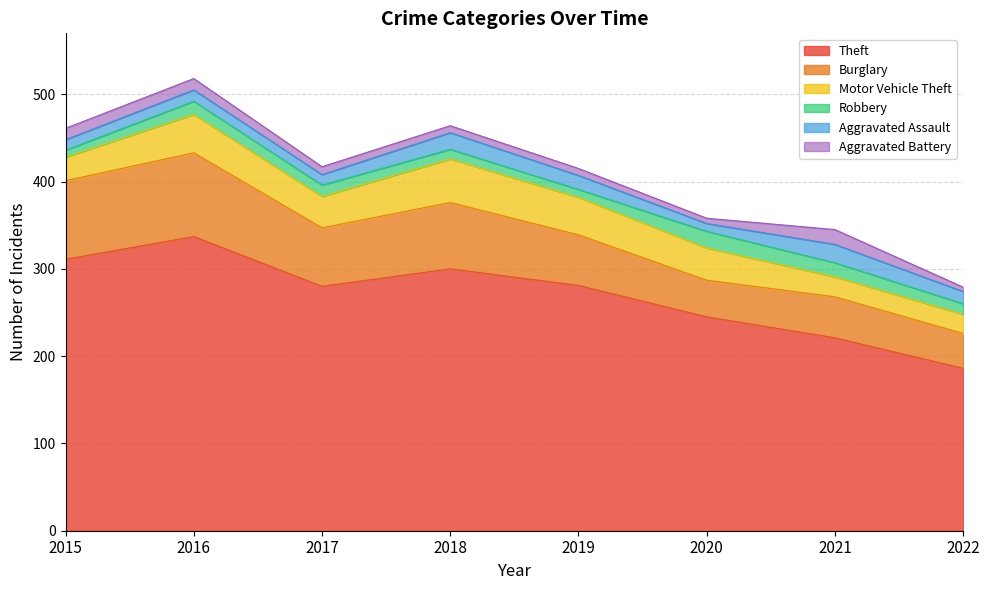

What is the minimum value for Aggravated Assault?

9